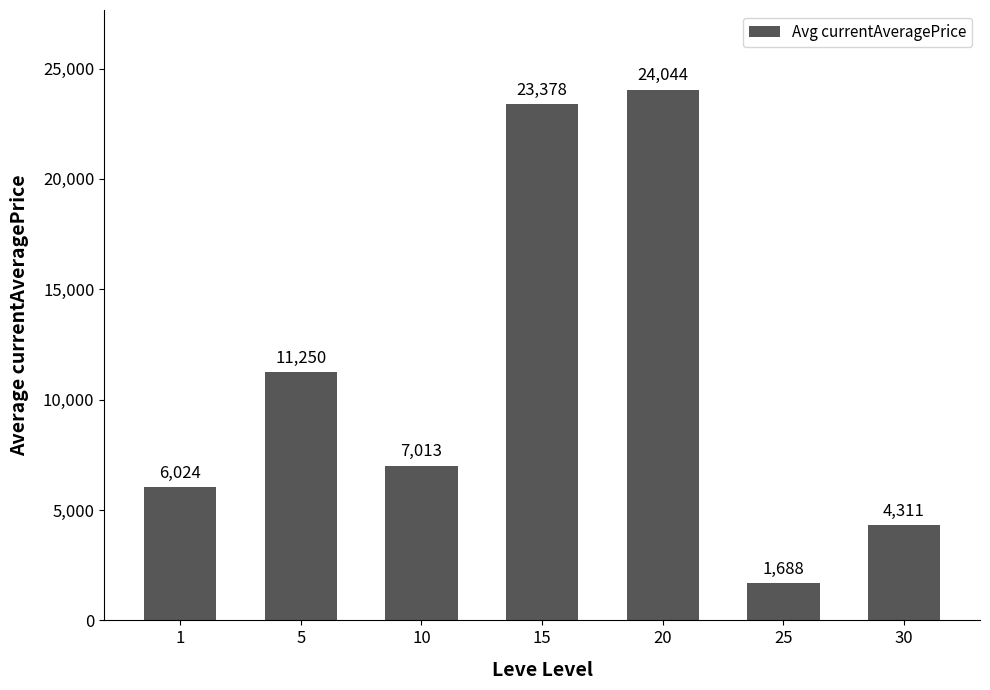

What is the value of the 6th bar from the left?

1687.7